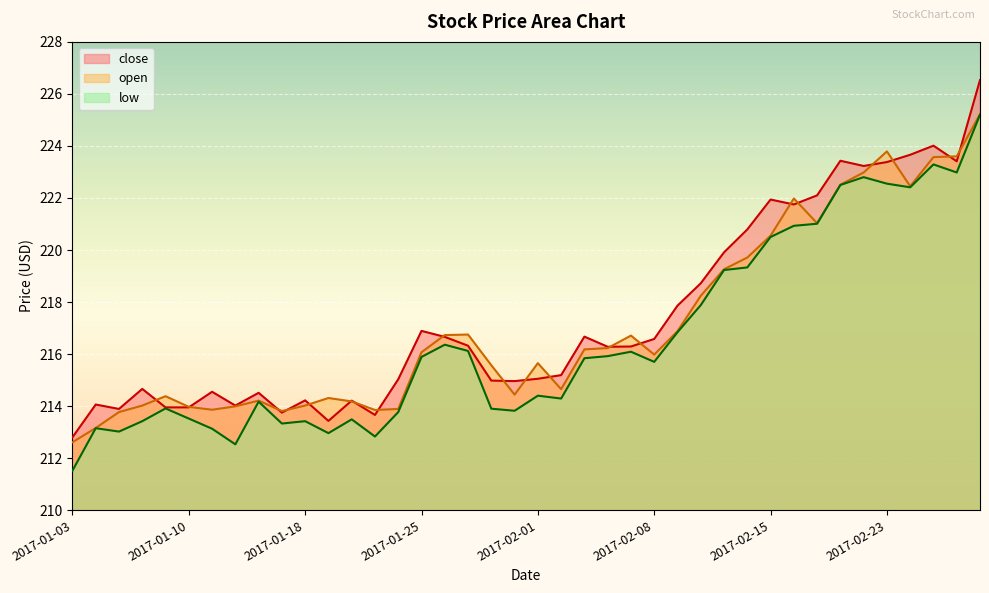

How many lines are shown in the chart?

3